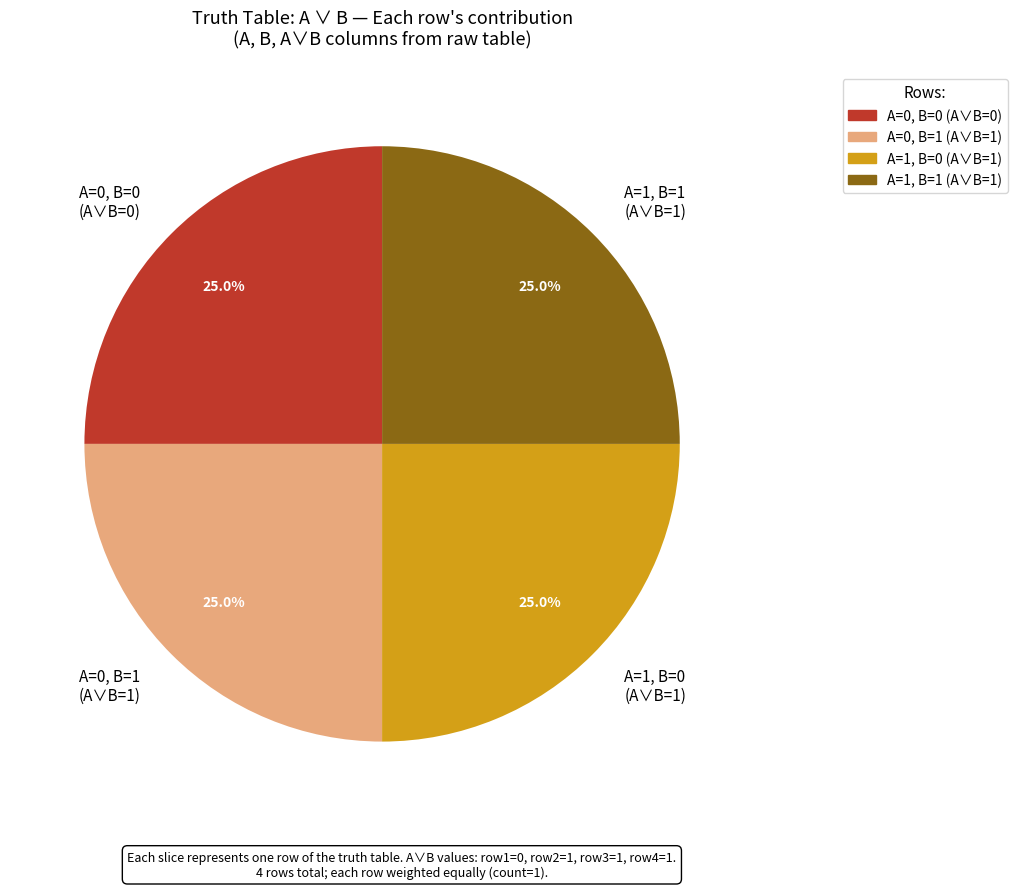

Is there any slice that represents more than half of the pie?

No